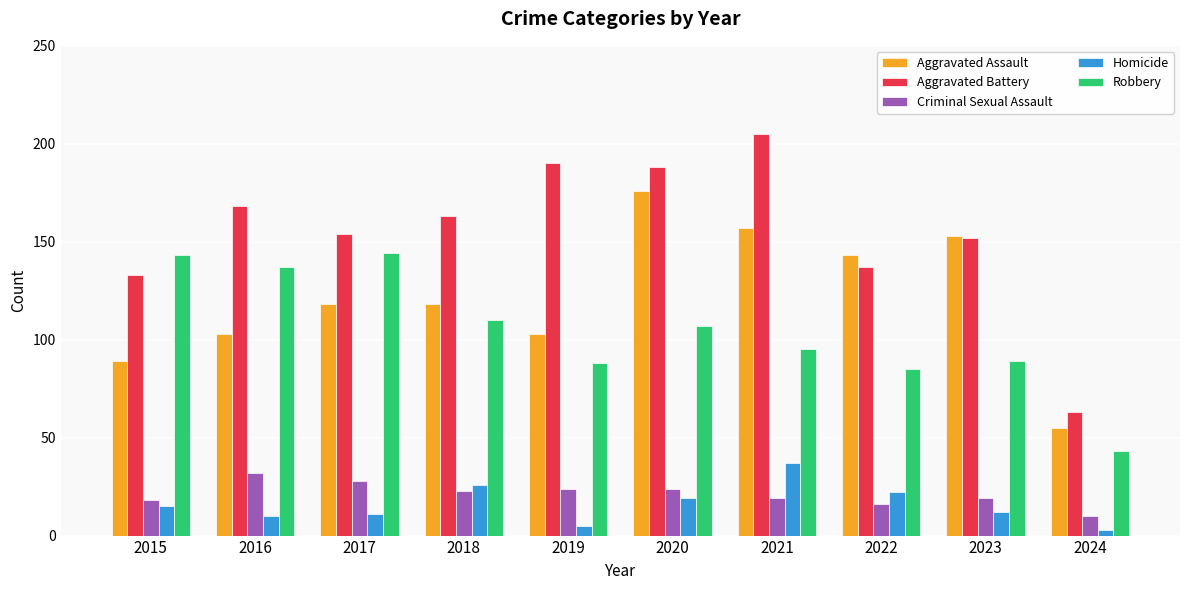

Rank the series at 2018 from highest to lowest value.

Aggravated Battery, Aggravated Assault, Robbery, Homicide, Criminal Sexual Assault